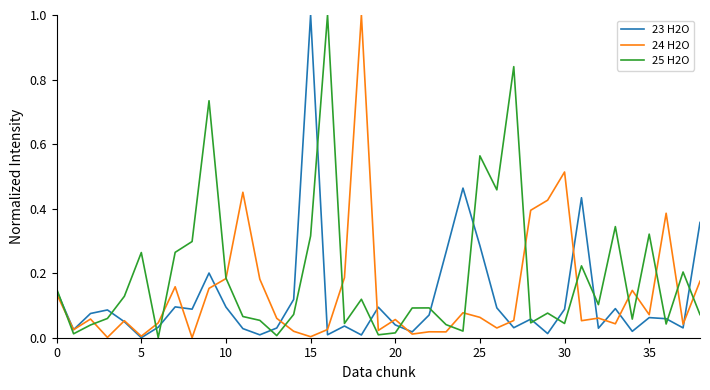

How many series are shown in this chart?

3